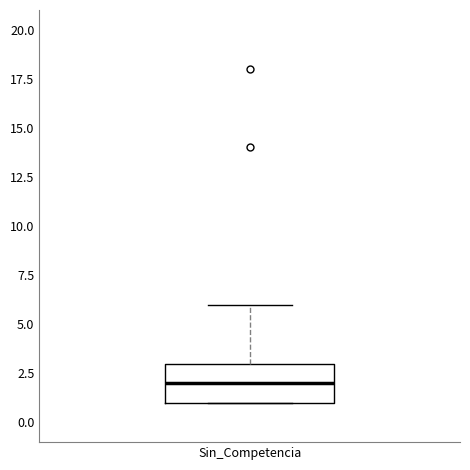

Where is the lower edge of the box for Sin_Competencia on the y-axis? The values are not printed on the chart, so give them approximately, as read against the axis.

1